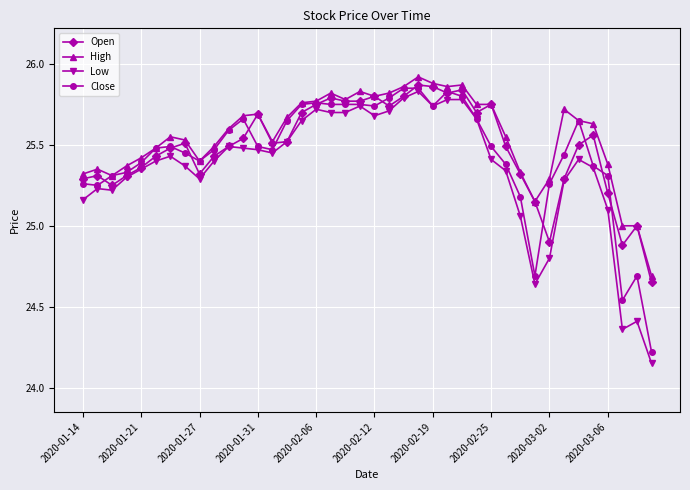

Which series has the widest spread of values?

Low